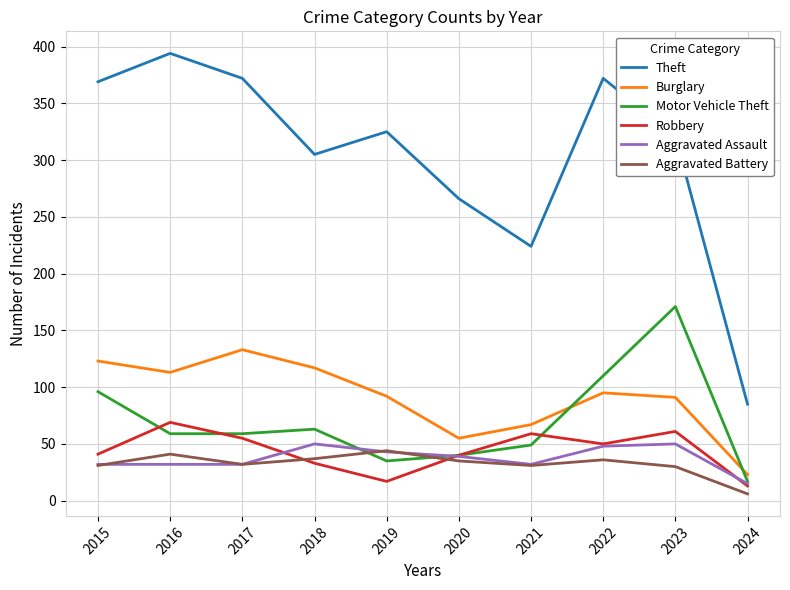

Read the Motor Vehicle Theft value at 2018.

63